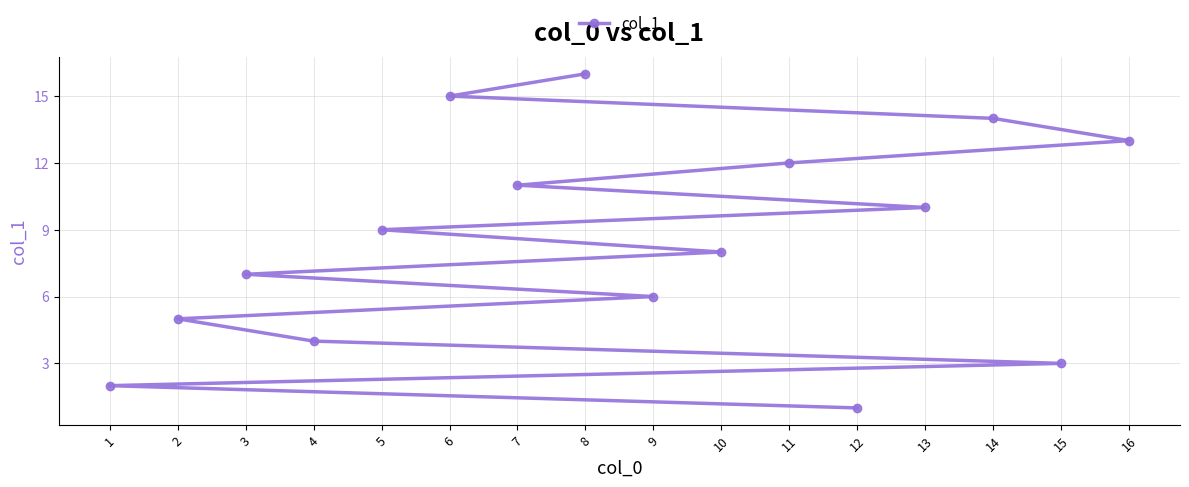

How many values exceed 9?

7